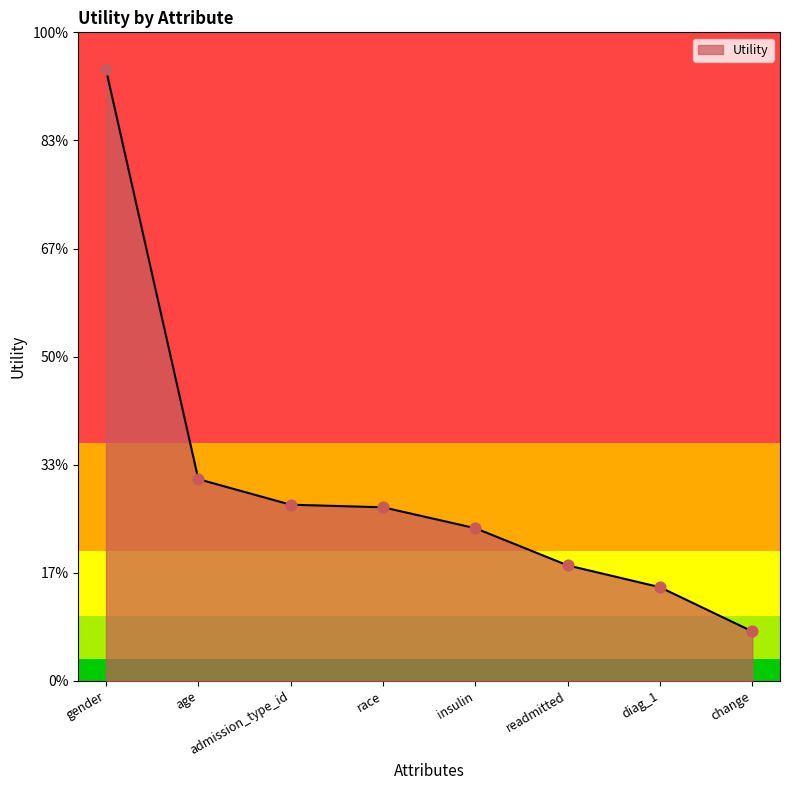

What is the change in value from admission_type_id to insulin?

-0.1